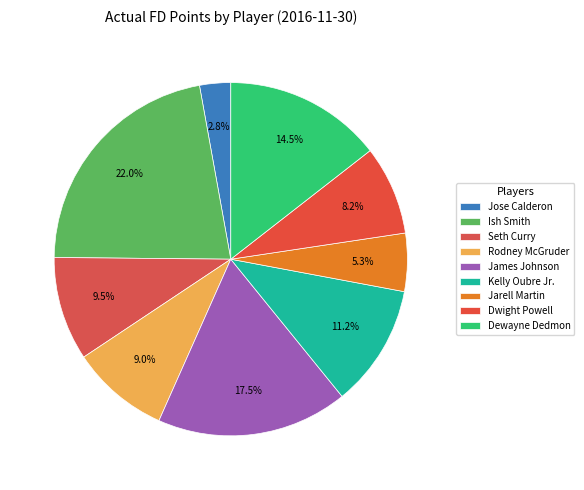

How many slices are in this pie chart?

9